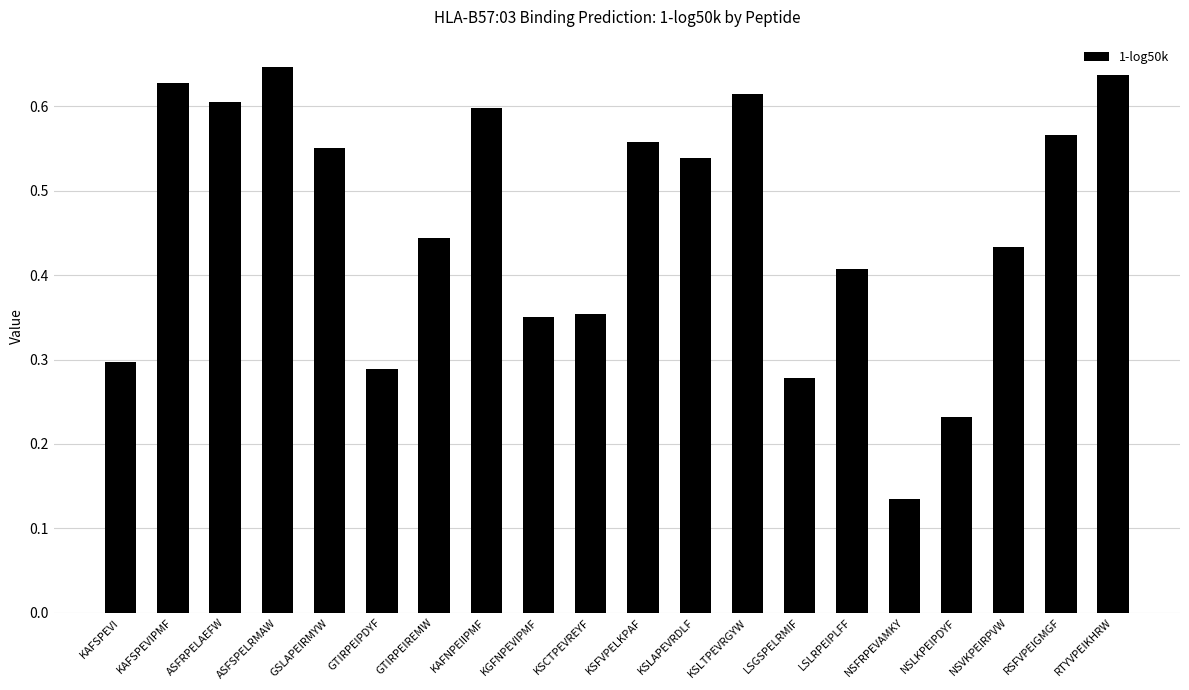

What is the sum of all values?

9.2